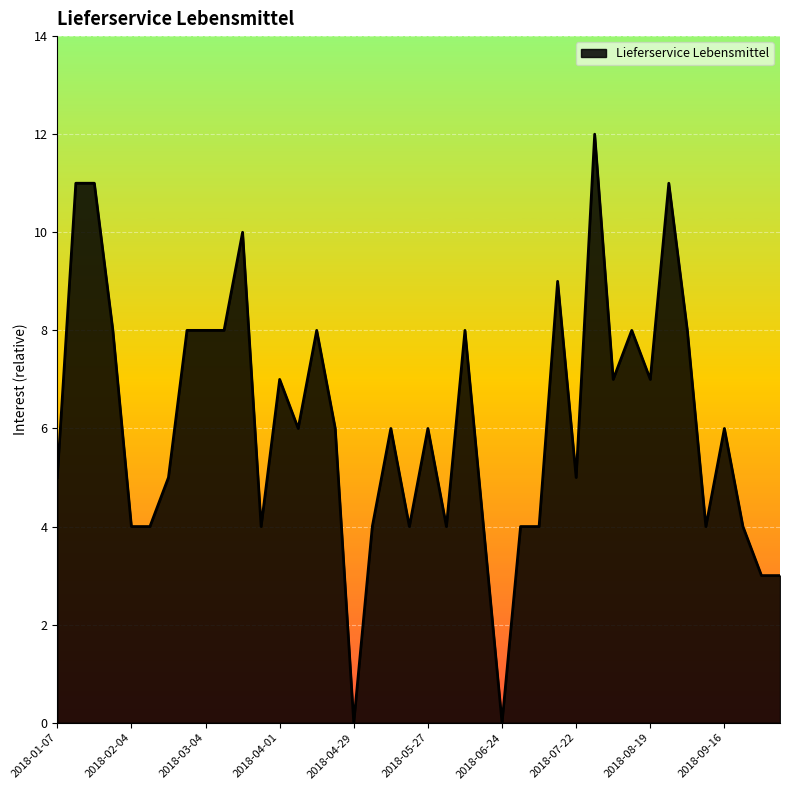

What is the greatest value displayed?

12